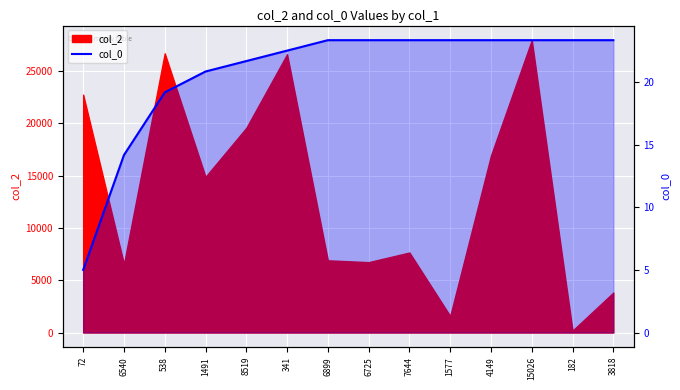

True or false: the data has more than 2 interior local peaks.

False